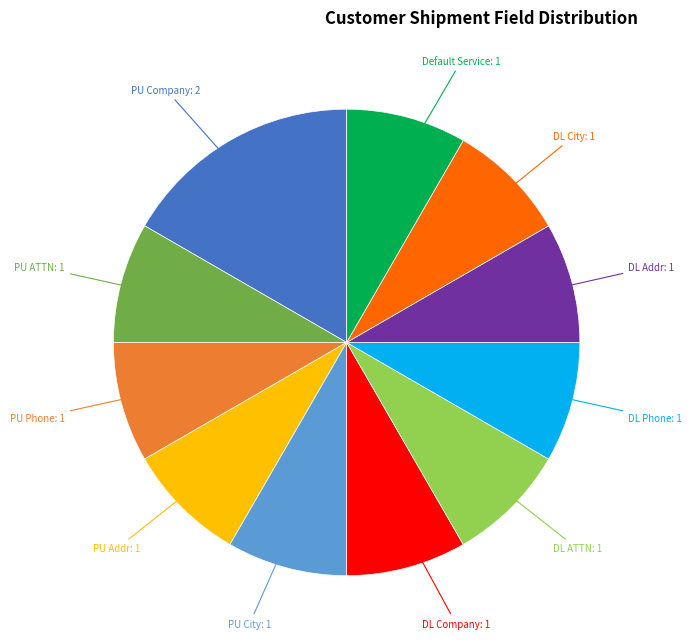

Which category has the biggest portion of the pie?

PU Company